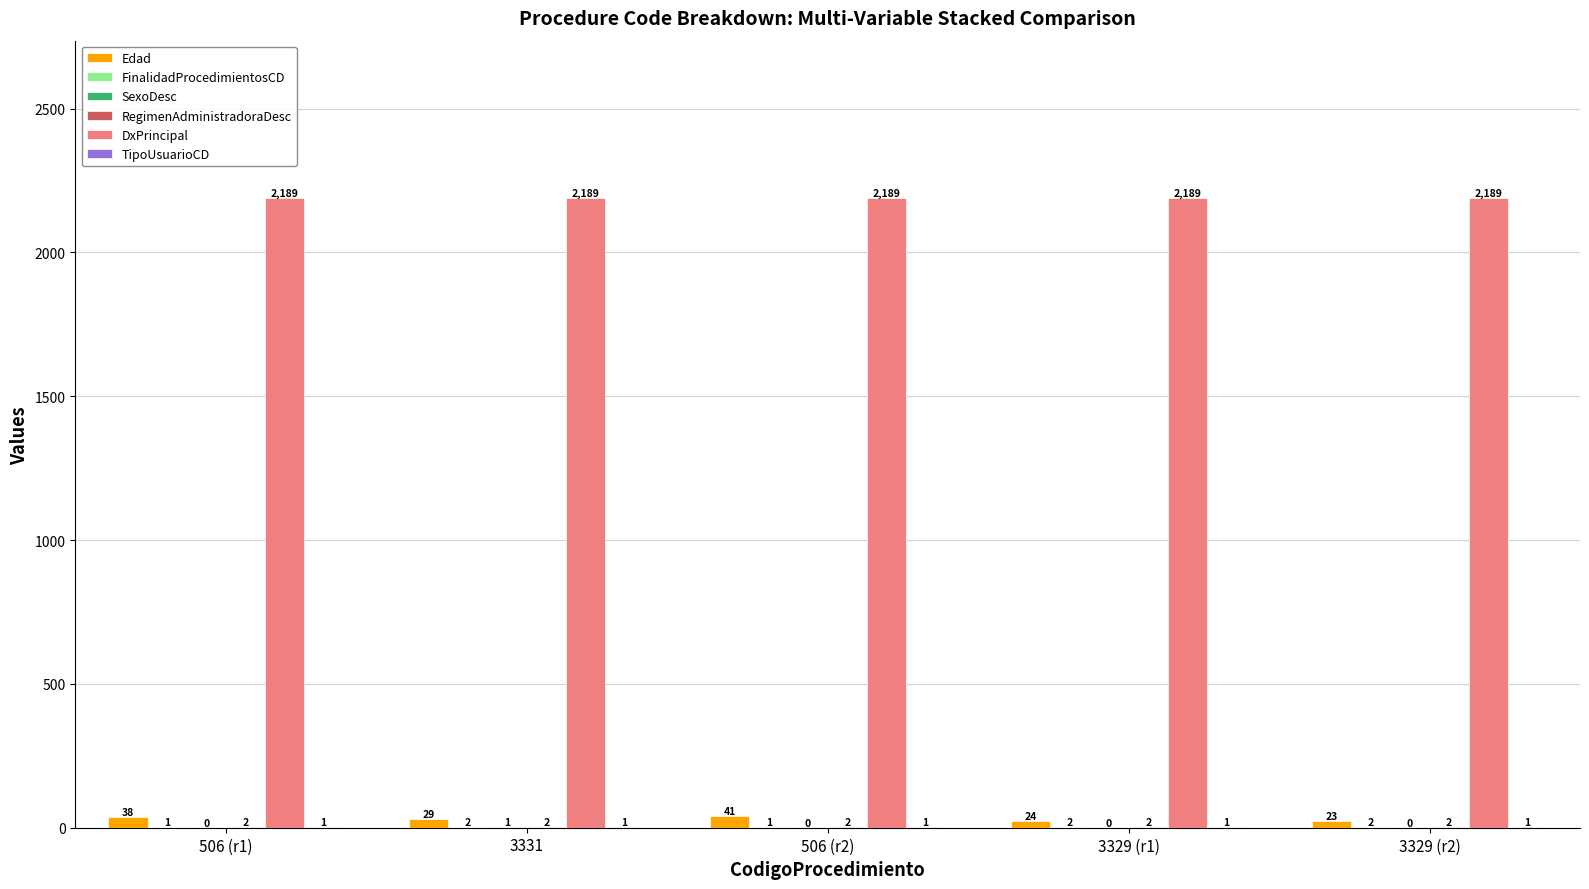

What is the approximate value of DxPrincipal at 3329 (r1)?

2189